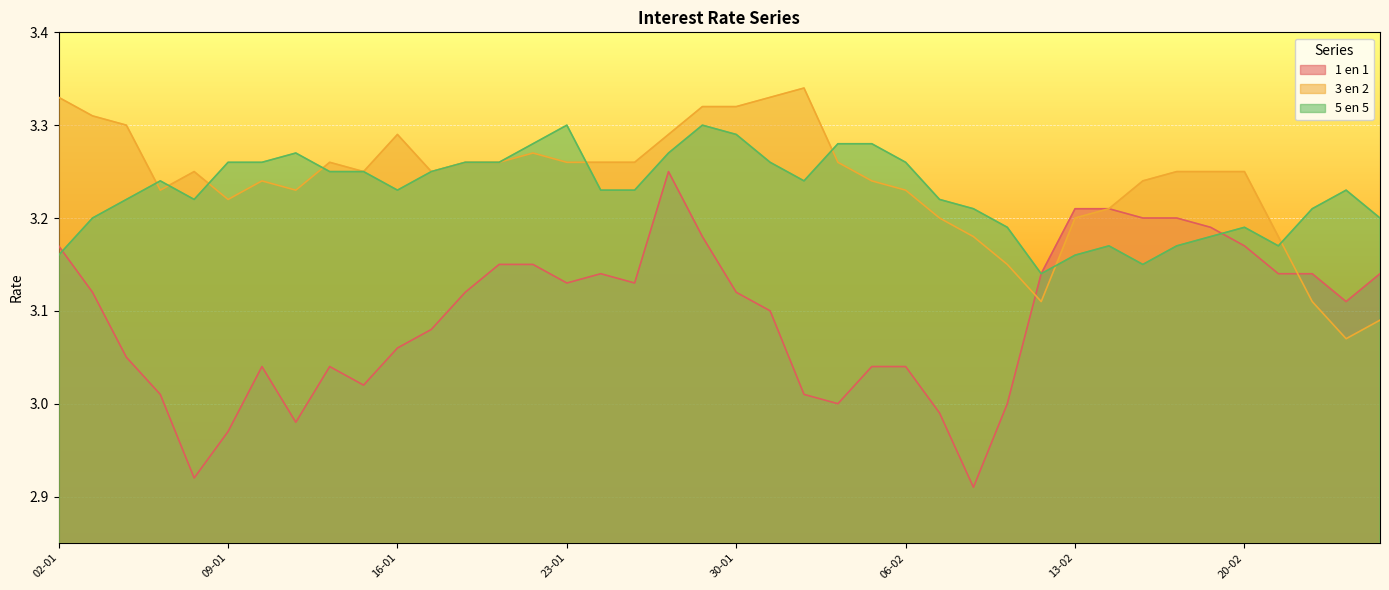

True or false: 1 en 1 has a value of 3.2 at 02-01.

True